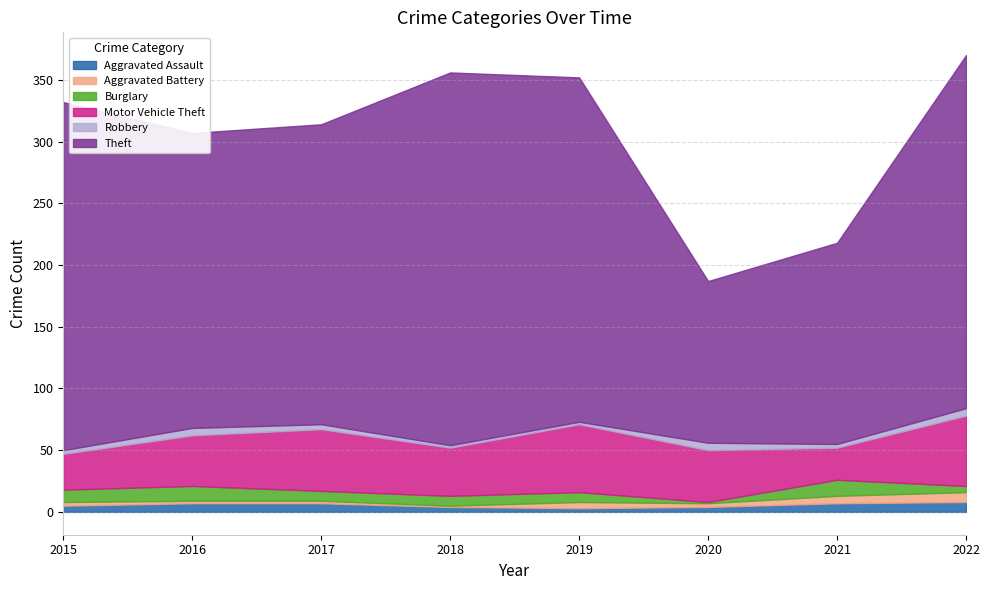

Between 2018 and 2022, which series saw the biggest shift?

Motor Vehicle Theft